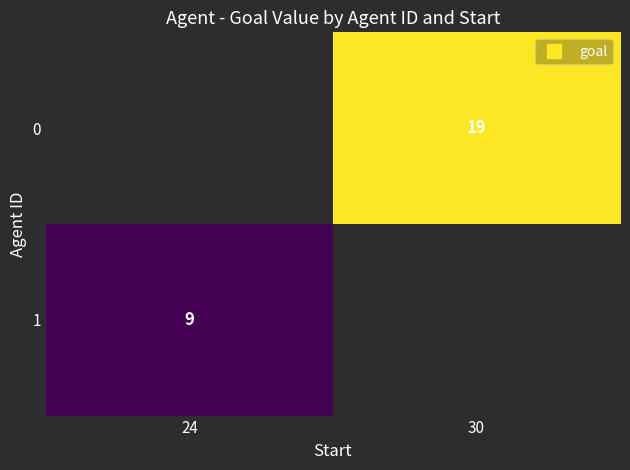

What is the greatest value displayed?

19.0